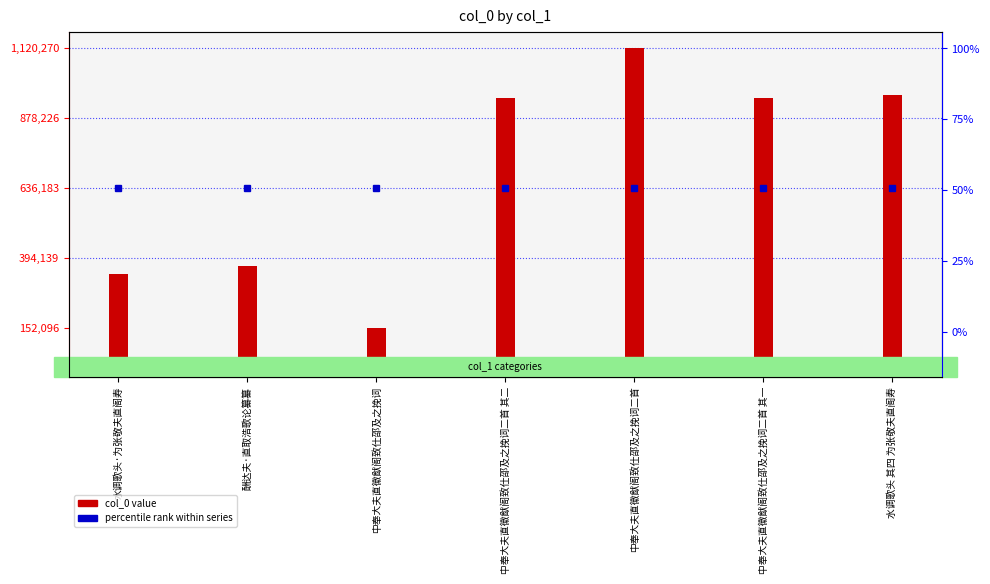

What is the label of the 5th bar from the left?

中奉大夫直徽猷阁致仕邵及之挽词二首